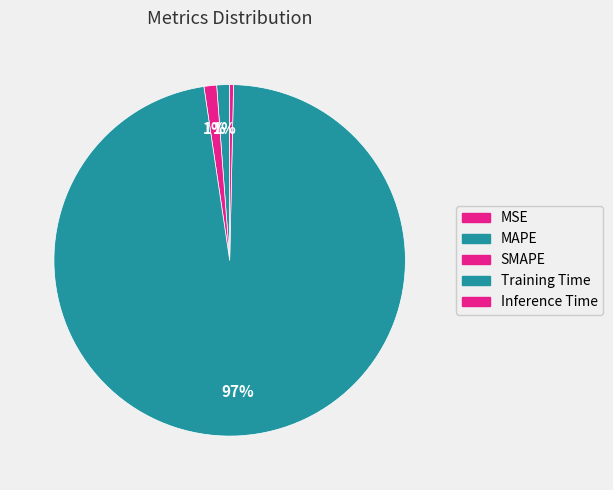

How much of the chart is everything except Training Time?

2.7%